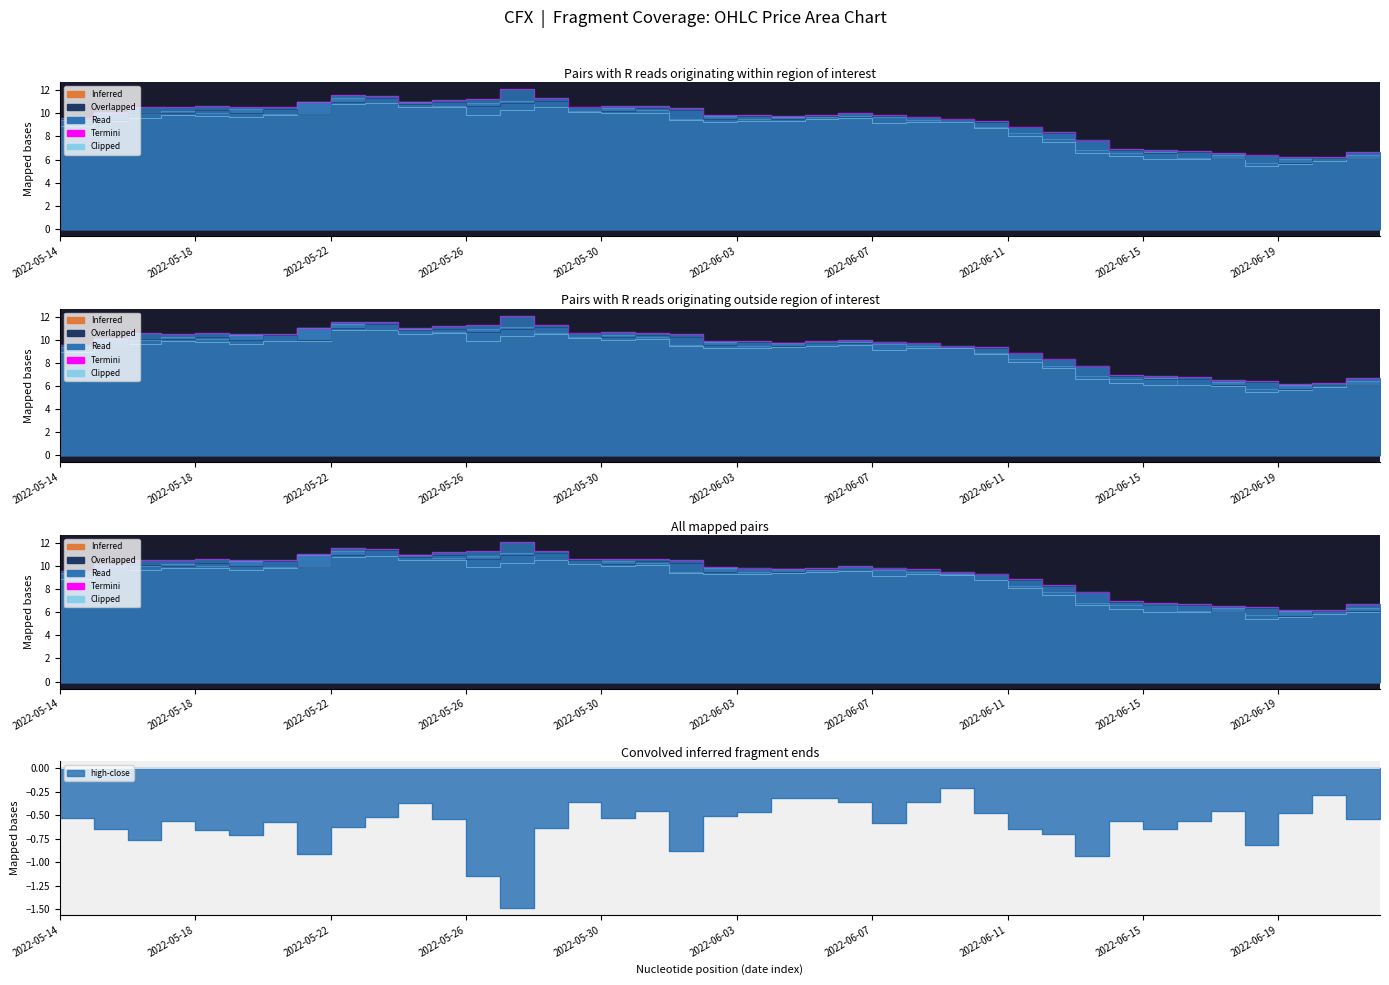

Does the chart display data point markers on the line(s)?

No